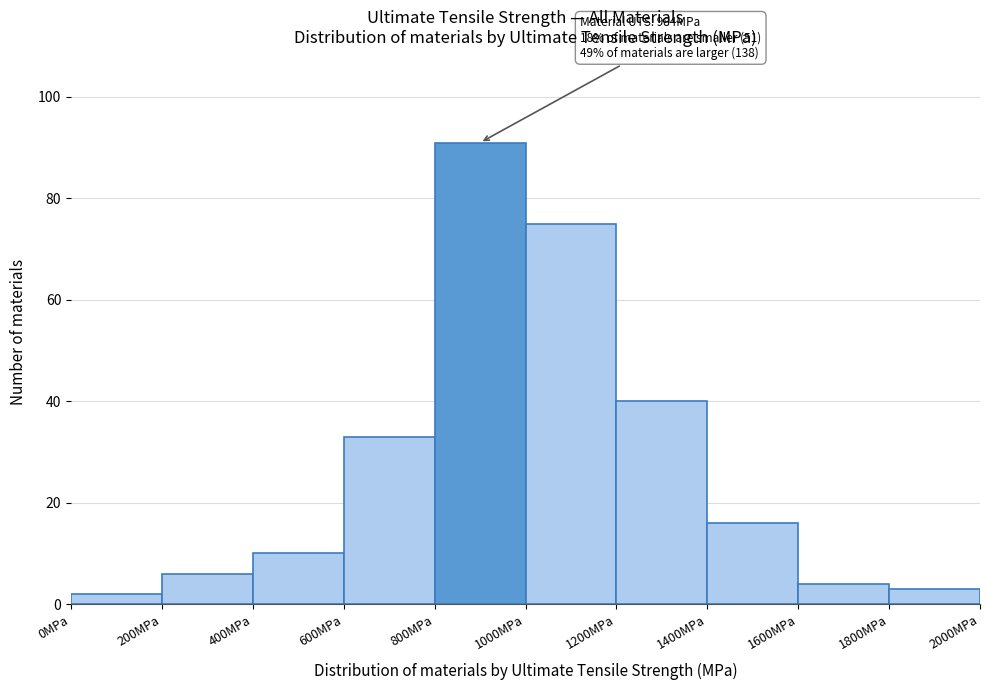

Over which range of the x-axis is the bar tallest?

800 to 1000